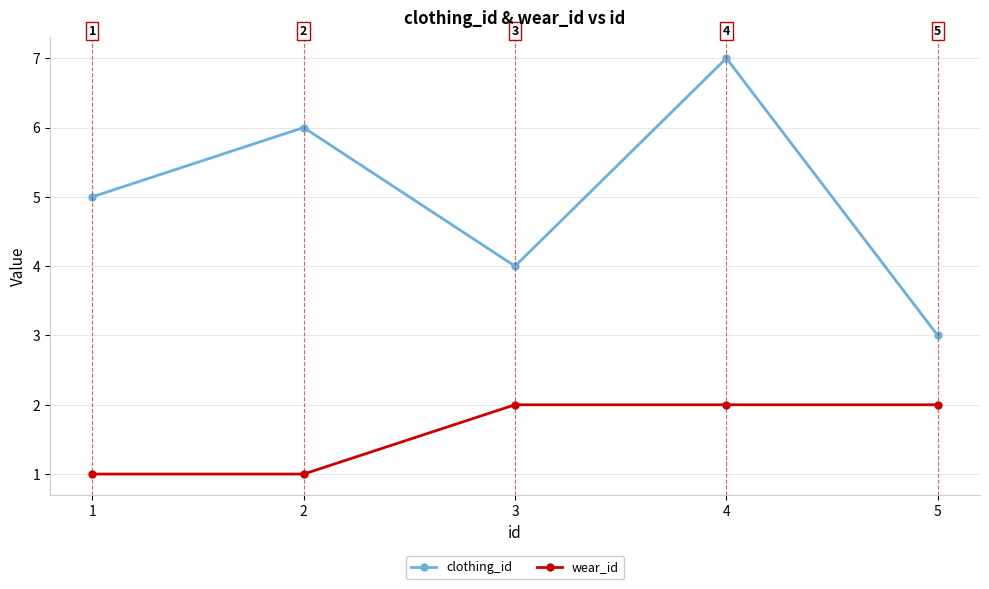

True or false: clothing_id and wear_id cross at least once.

False